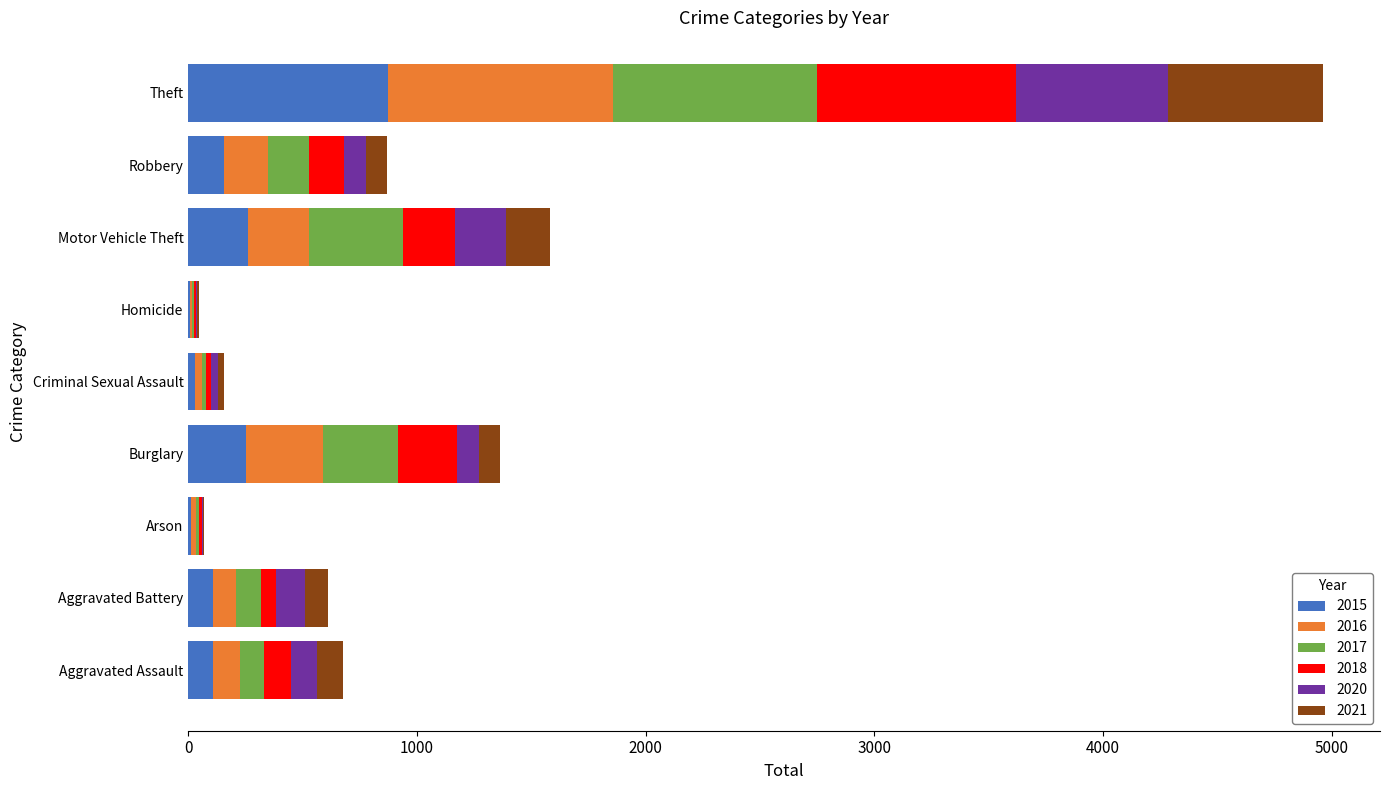

The value of 2015 at Burglary is 254. True or false?

True